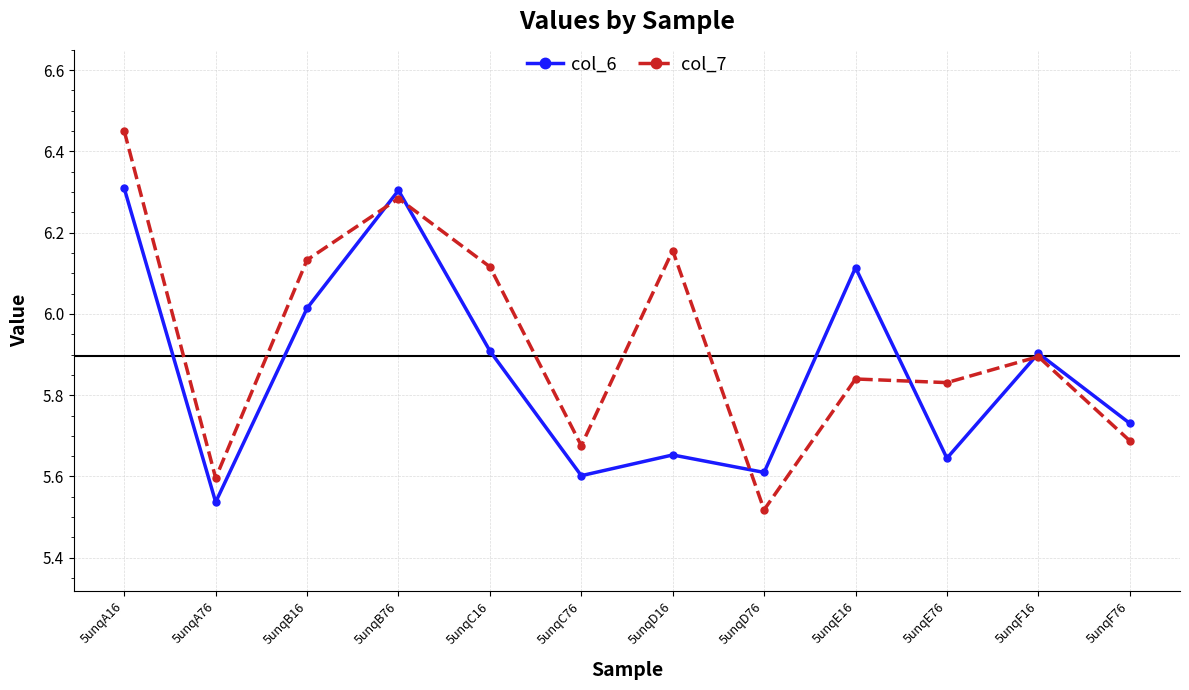

What is the average value of the col_7 series?

5.9